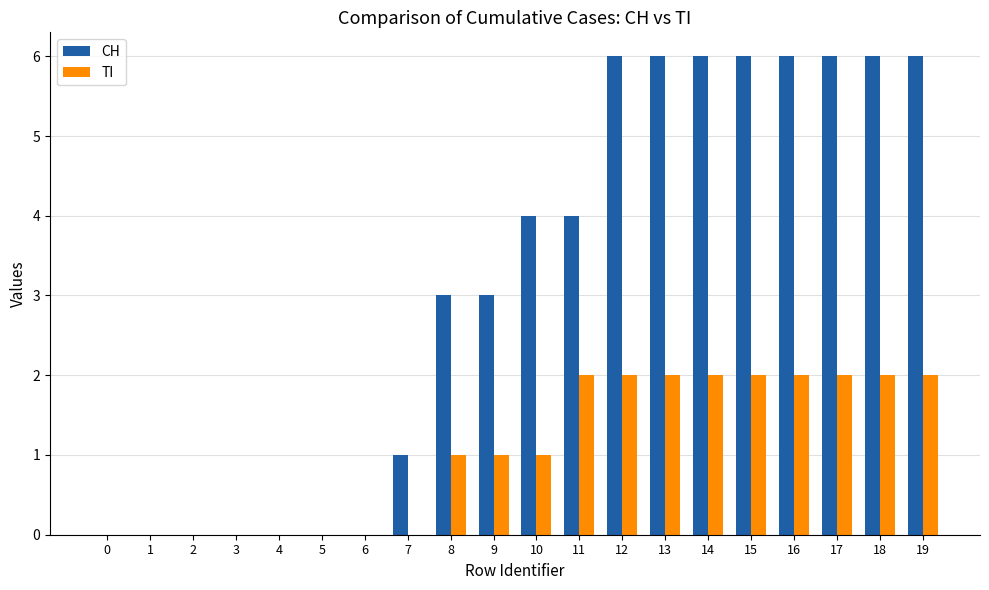

Which series has the largest total across all categories?

CH